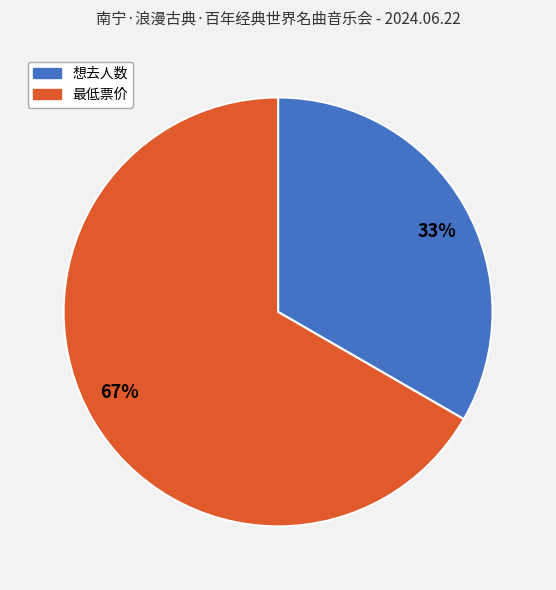

Which slice is the largest?

最低票价